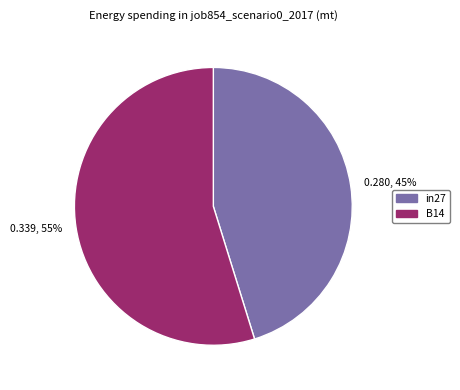

Rank the categories by value from highest to lowest.

B14, in27